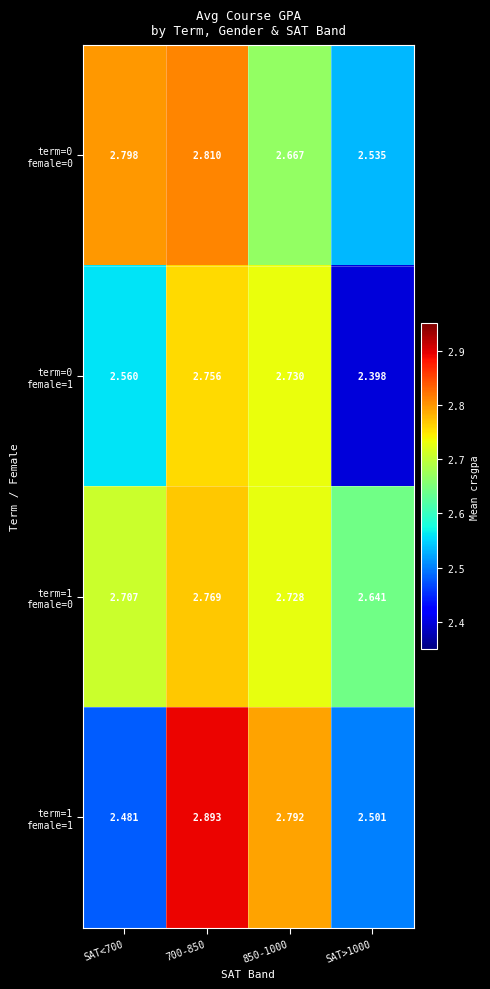

Count the number of data series in this chart.

4